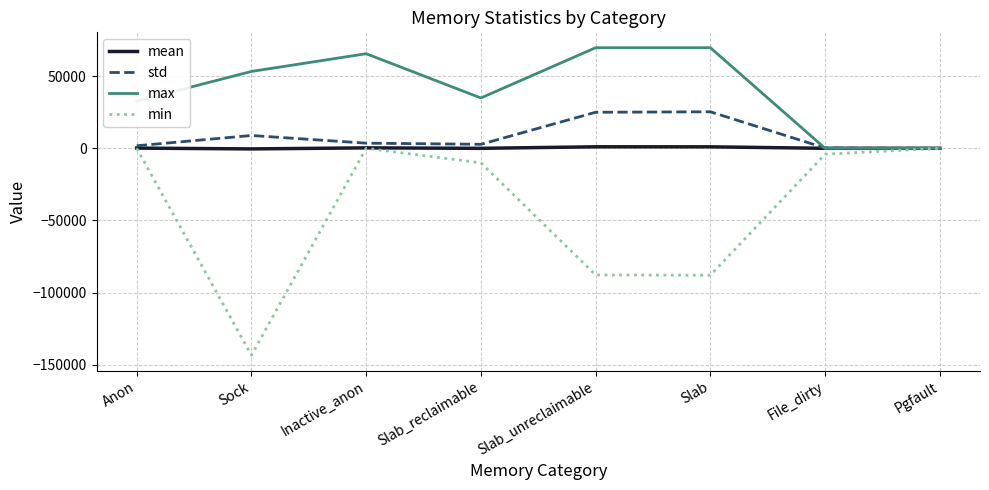

Is the value of std at Inactive_anon greater than the value of min at Slab?

Yes